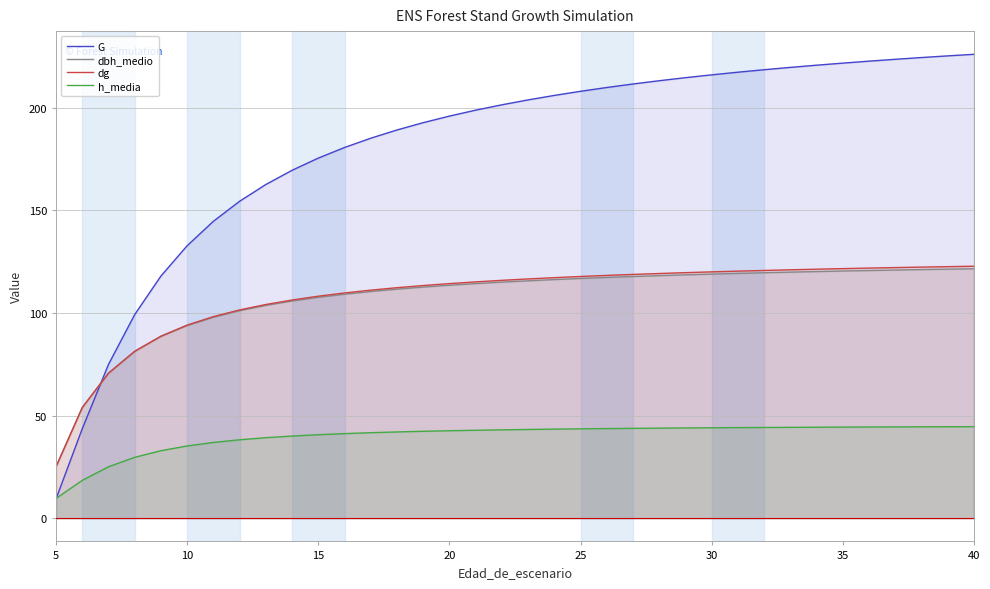

What is the sum of all dg values?

3887.1